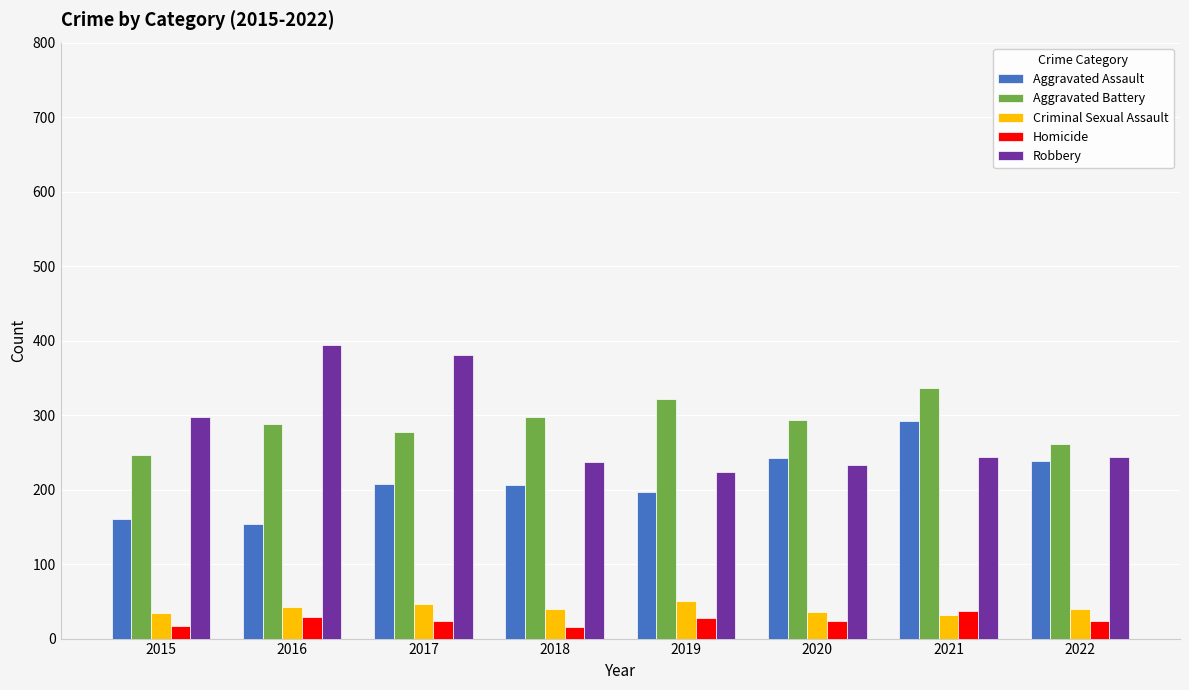

List the series in order of their peak value, highest first.

Robbery, Aggravated Battery, Aggravated Assault, Criminal Sexual Assault, Homicide